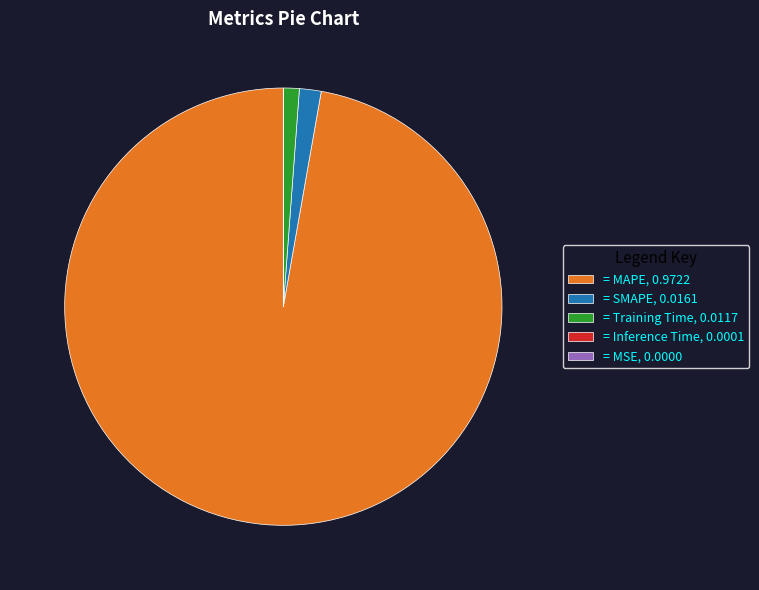

The = Training Time, 0.0117 slice represents 10% of the pie. True or false?

False